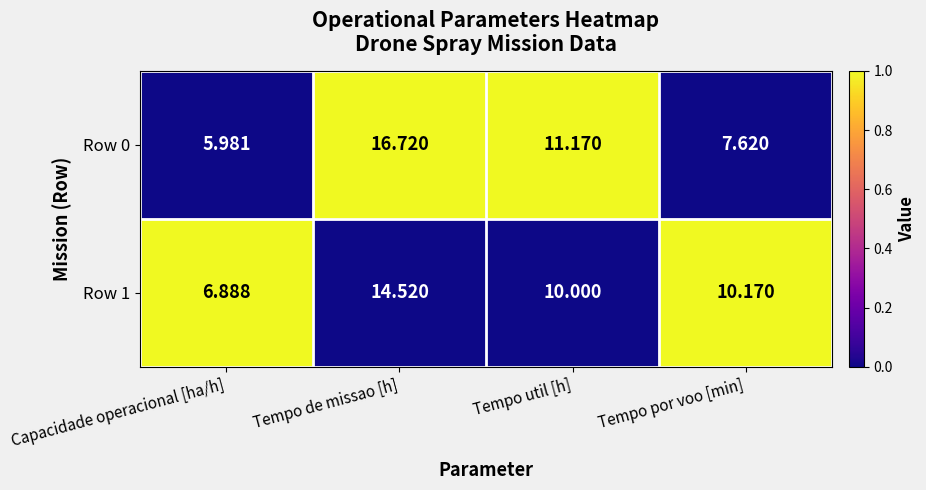

Rank the series by their maximum value, from lowest to highest.

Row 1, Row 0